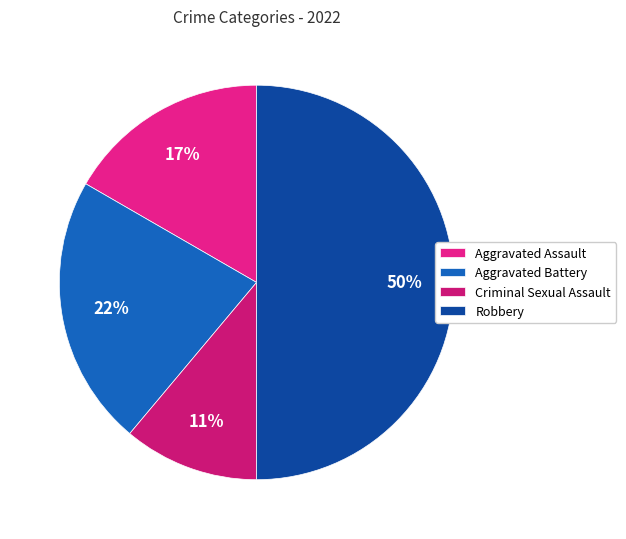

True or false: Robbery accounts for 50% of the total.

True